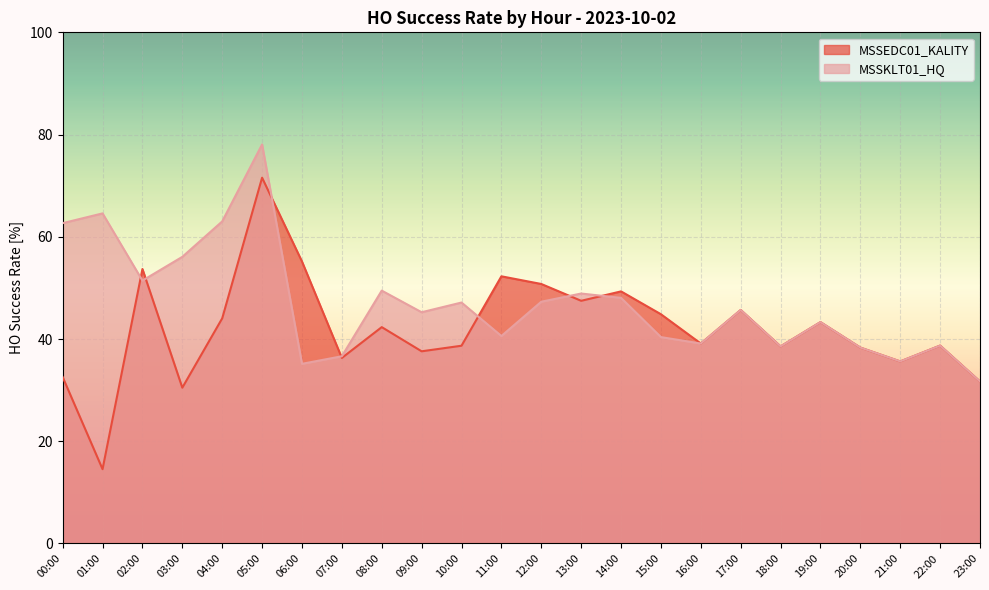

At which label does MSSEDC01_KALITY reach its minimum?

01:00